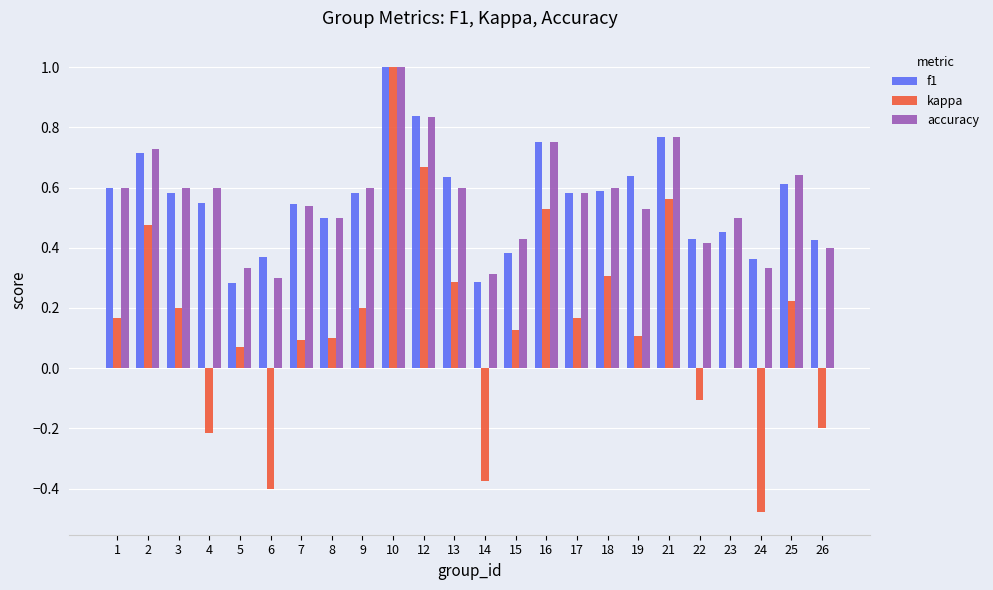

What is the difference between the kappa values at 2 and 24?

1.0